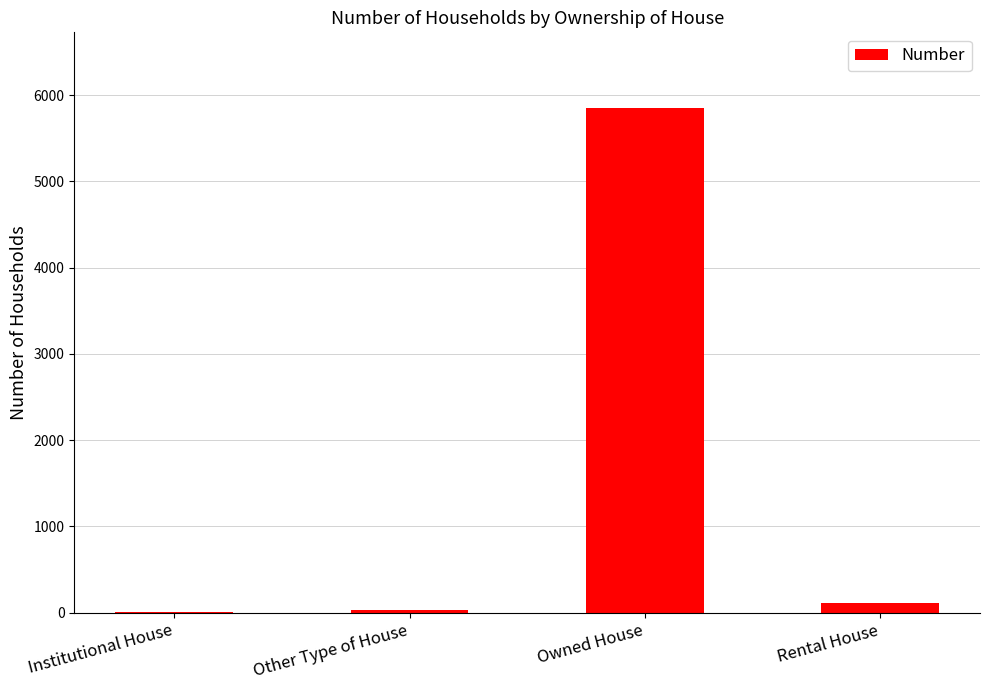

What is the sum of the values at Rental House and Other Type of House?

150